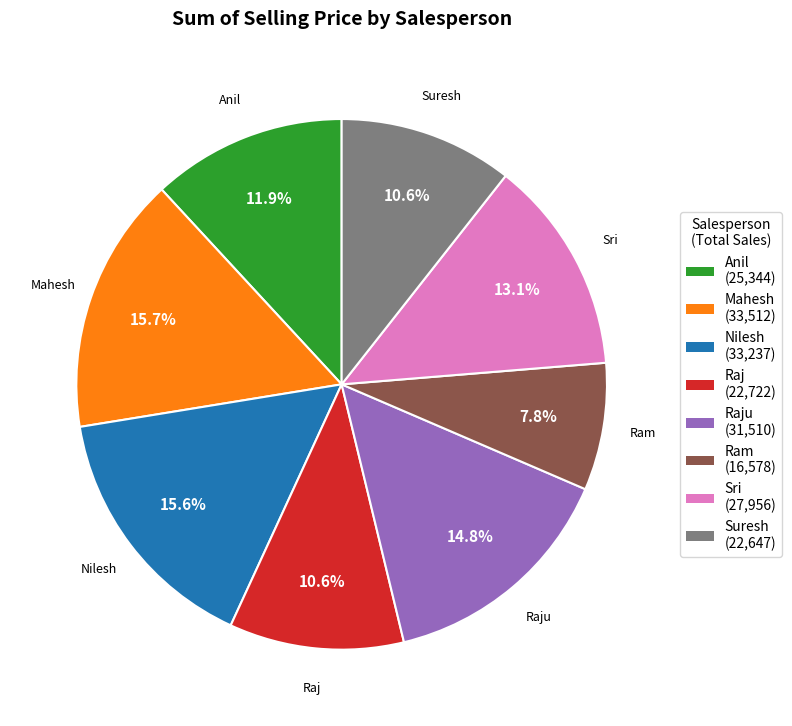

To the nearest percent, what portion does Raju represent?

15%